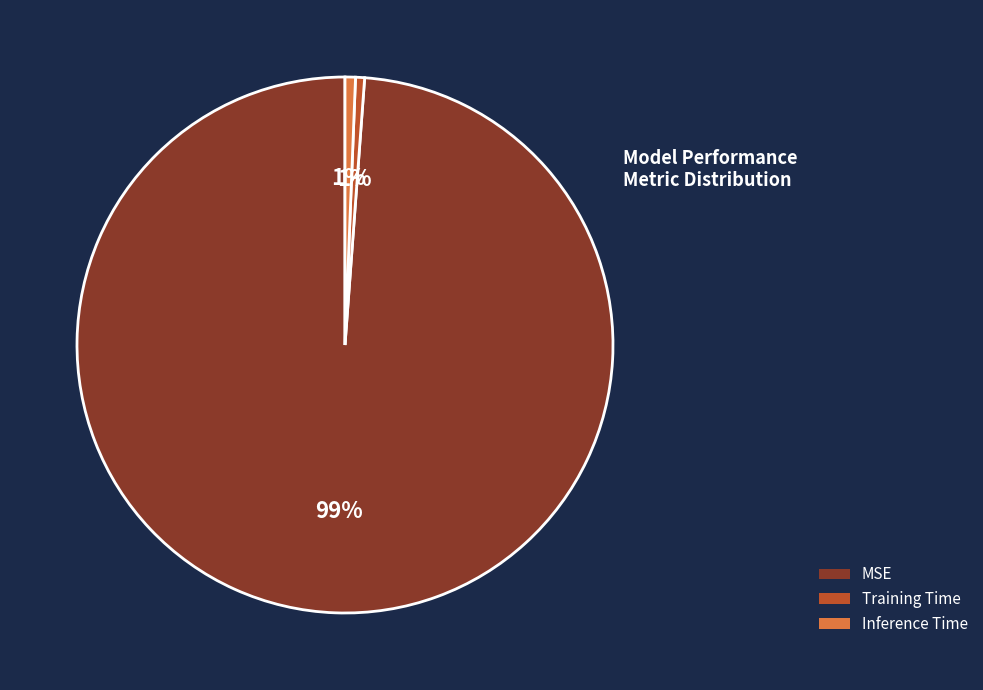

What is the largest slice in the pie chart?

MSE